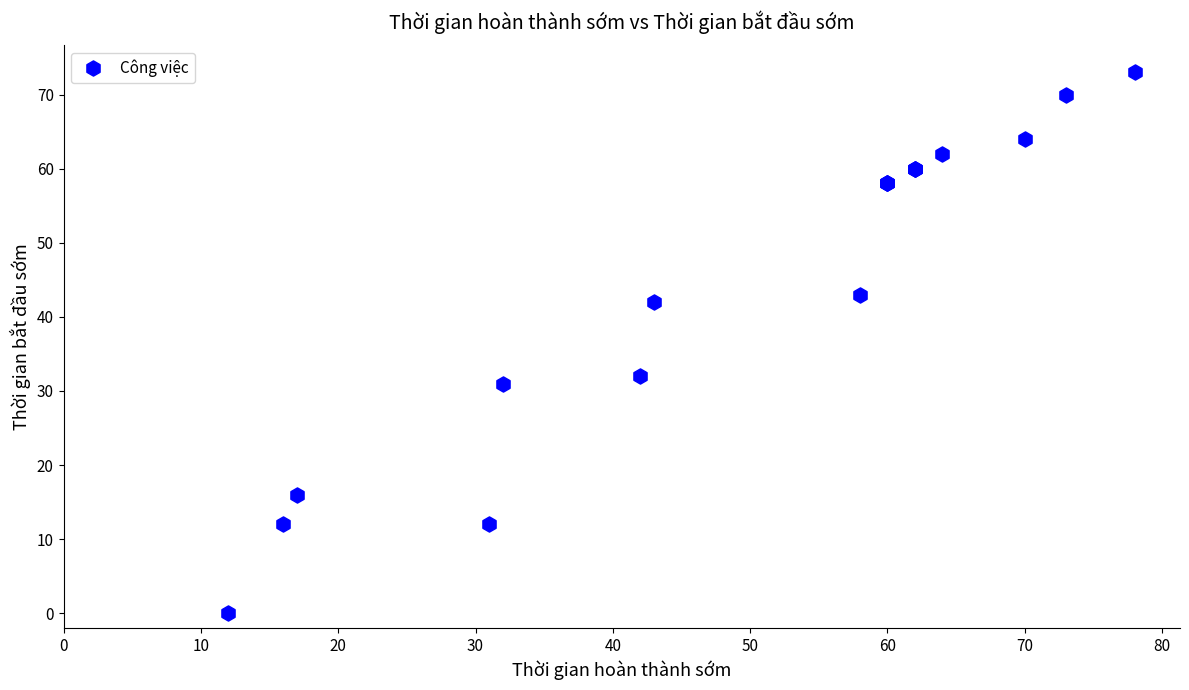

What Y value in the scatter plot is closest to 36?

32